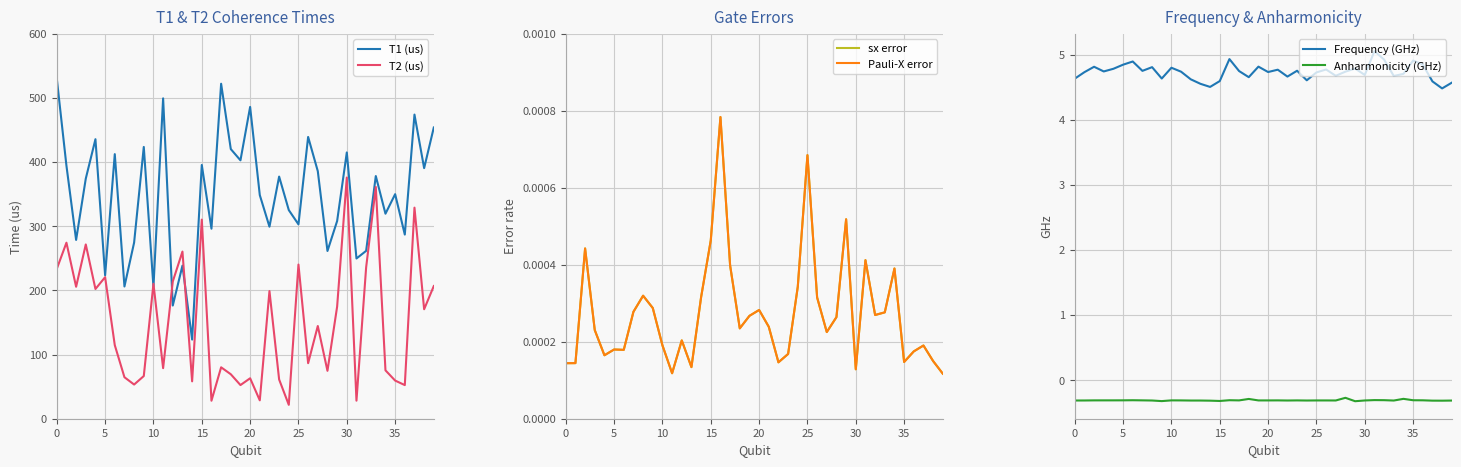

What are all the series names shown in the legend?

T1 (us), T2 (us), sx error, Pauli-X error, Frequency (GHz), Anharmonicity (GHz)